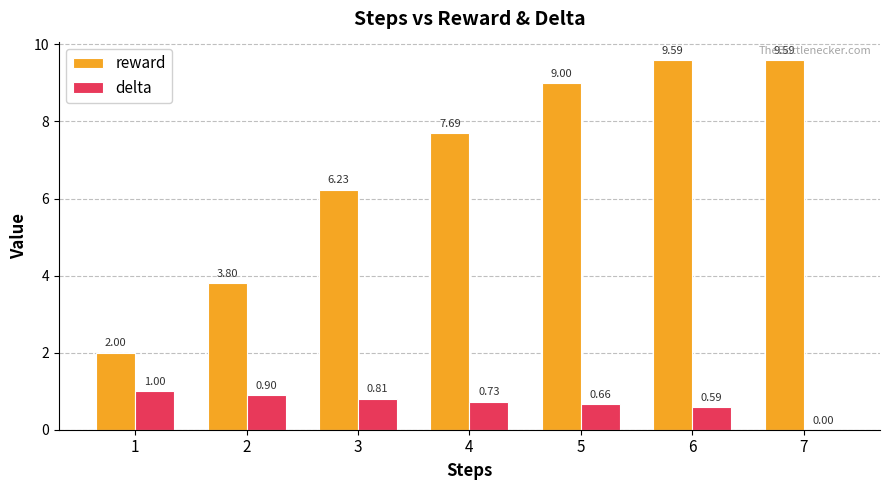

At which label is reward closest to 5?

2